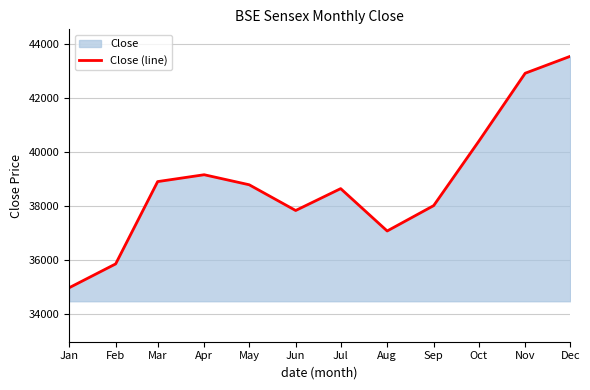

What is the average value?

38855.4